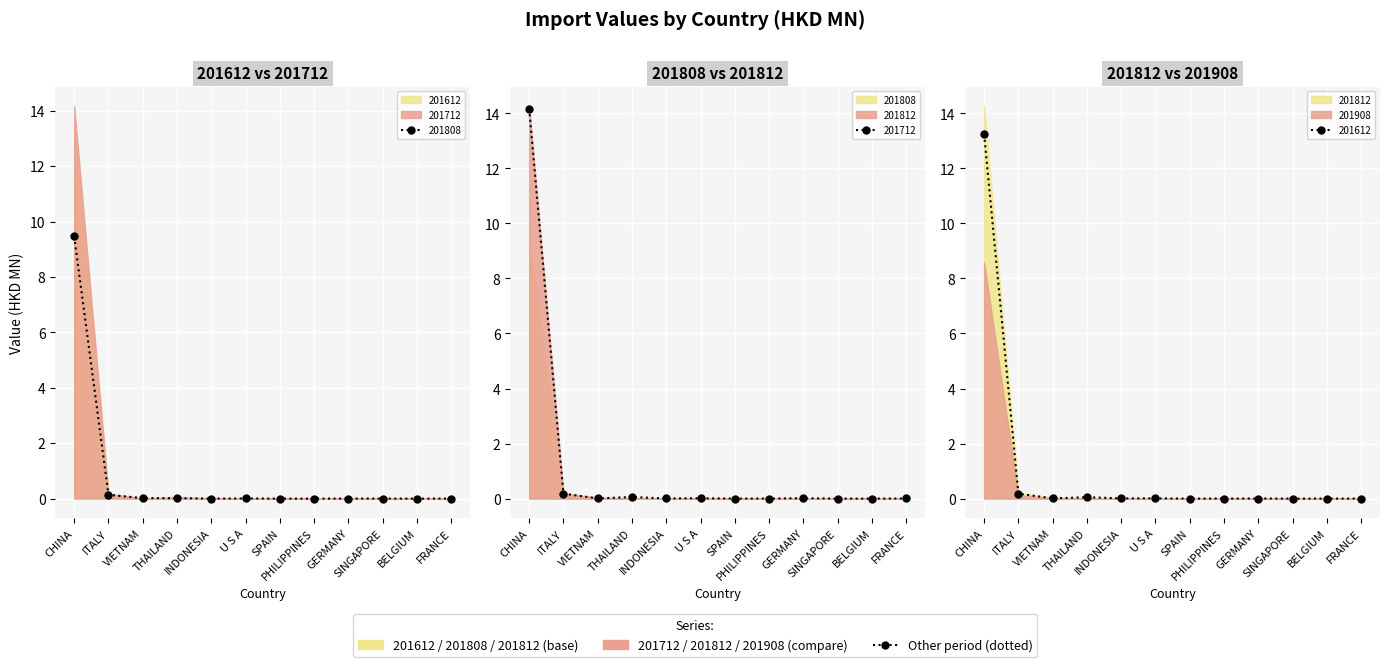

What position from the left is FRANCE?

12